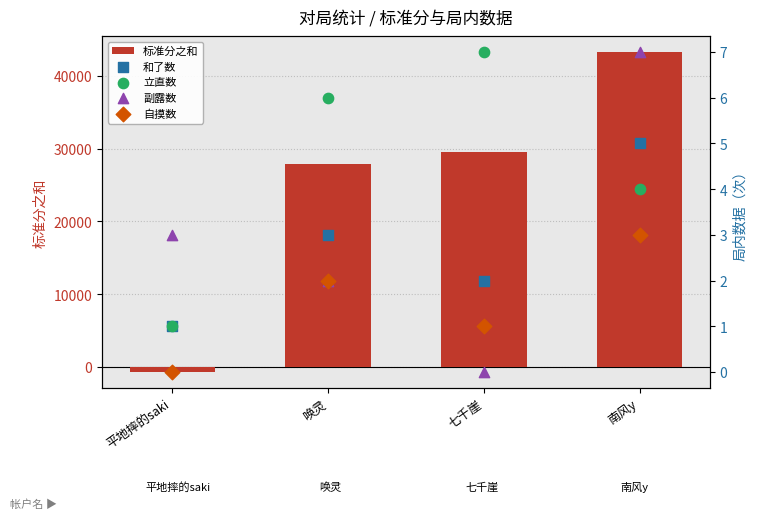

At which category is the sum across all series the highest?

南风y